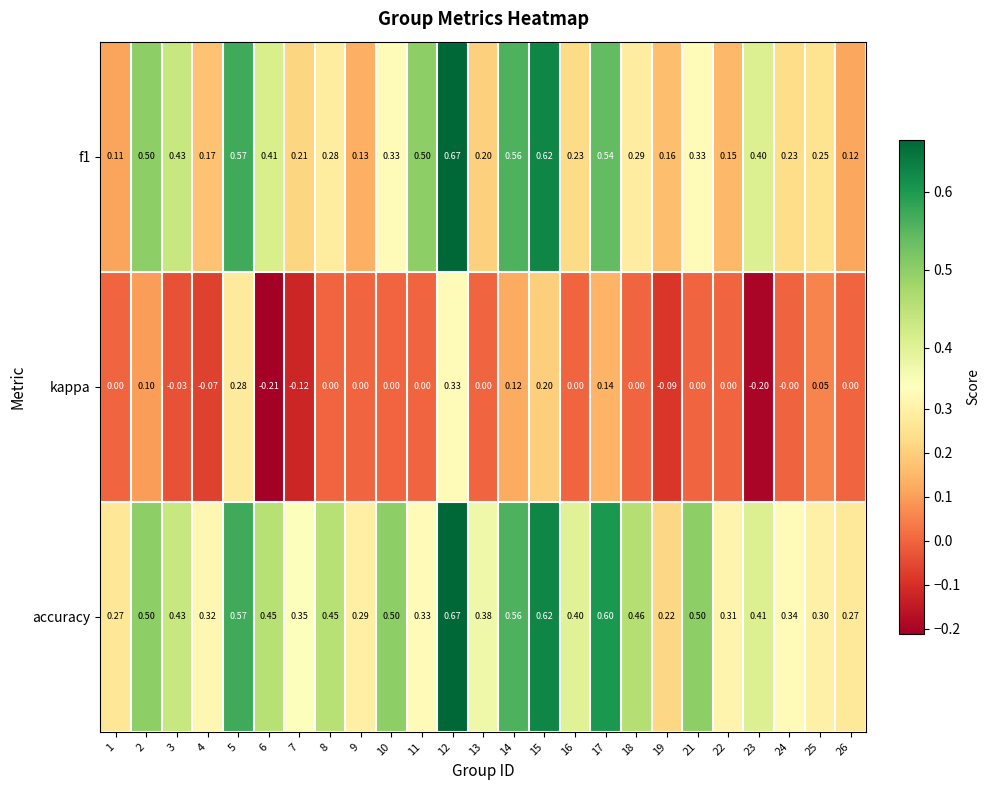

Which series has the largest total across all categories?

accuracy